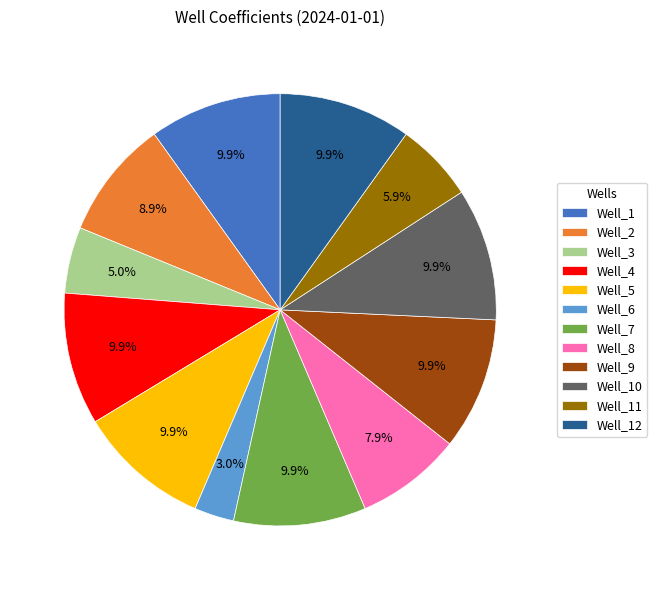

Which category has the smallest portion of the pie?

Well_6